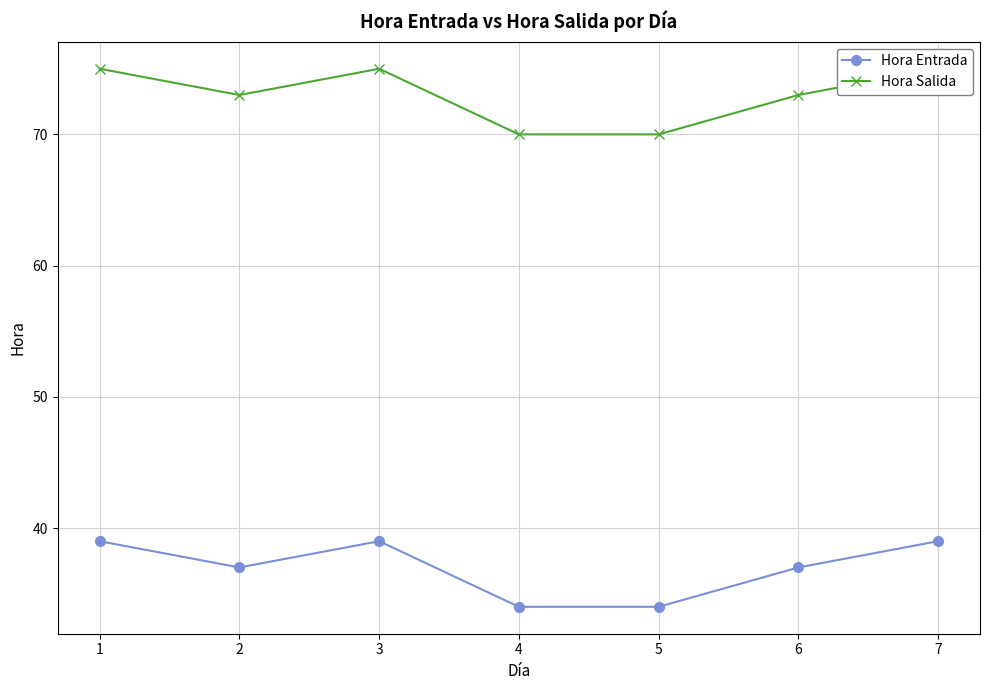

Between 5 and 7, which series saw the biggest shift?

Hora Entrada